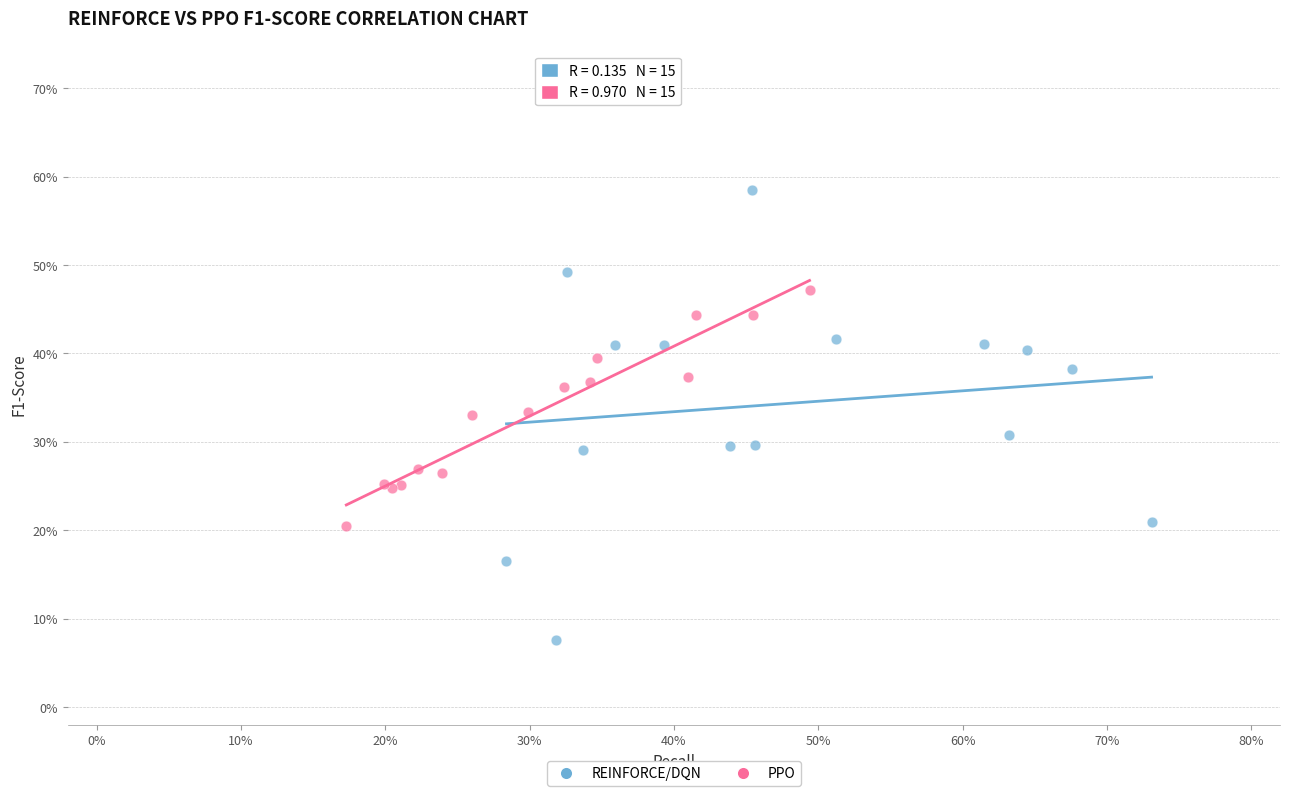

Which series contains the highest Y value?

REINFORCE/DQN